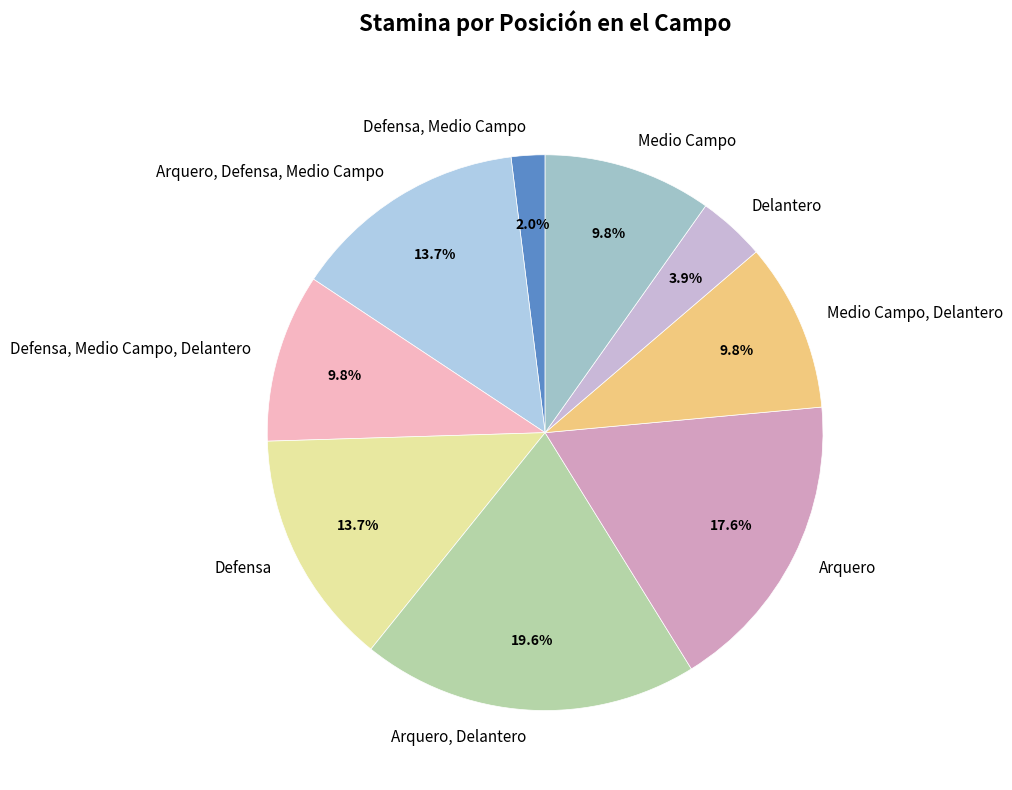

True or false: Arquero accounts for 10% of the total.

False